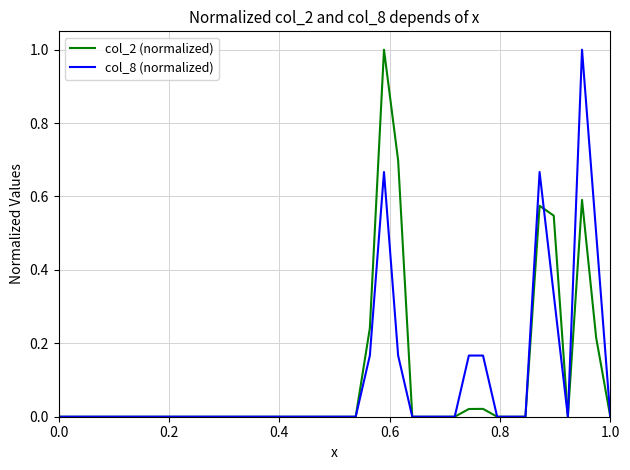

What is the greatest value displayed?

1.0